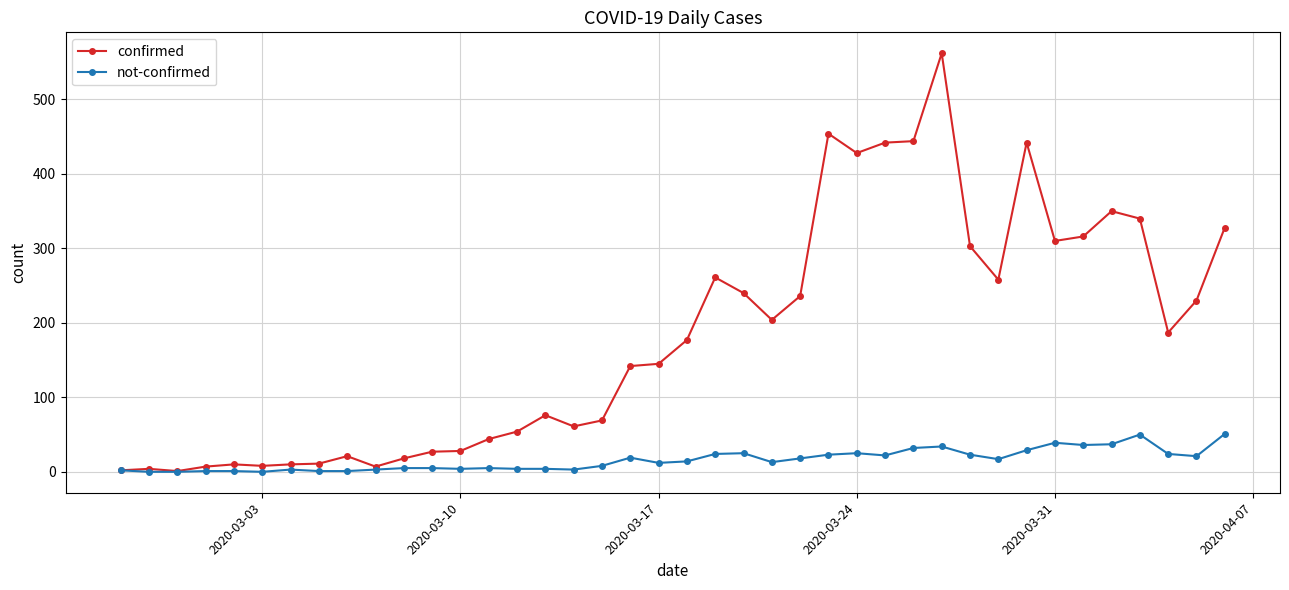

Rank the series by their maximum value, from highest to lowest.

confirmed, not-confirmed